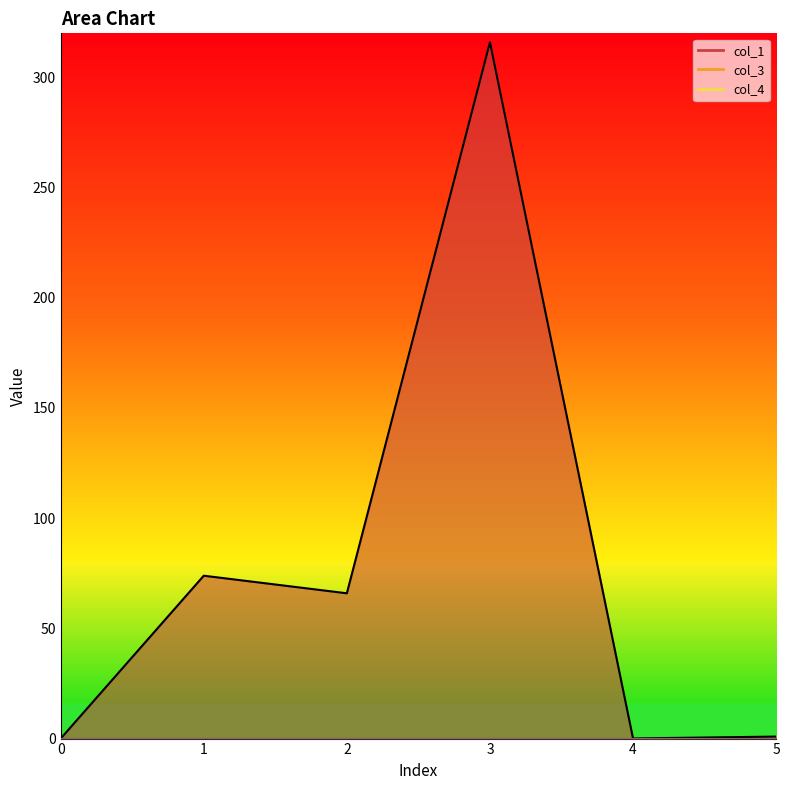

How many values in the col_1 series exceed 65?

3